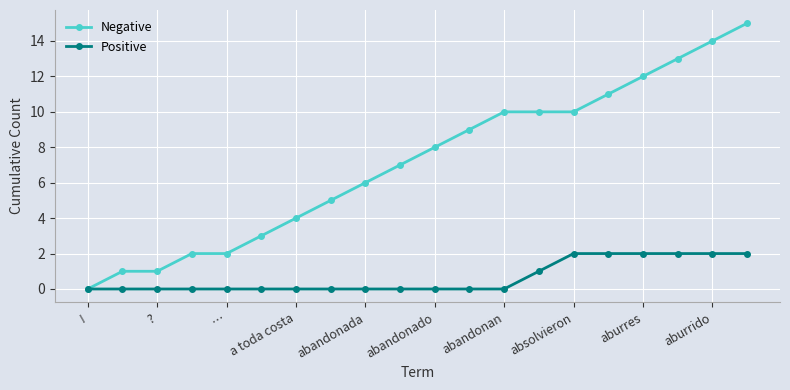

List the series in order of their peak value, lowest first.

Positive, Negative